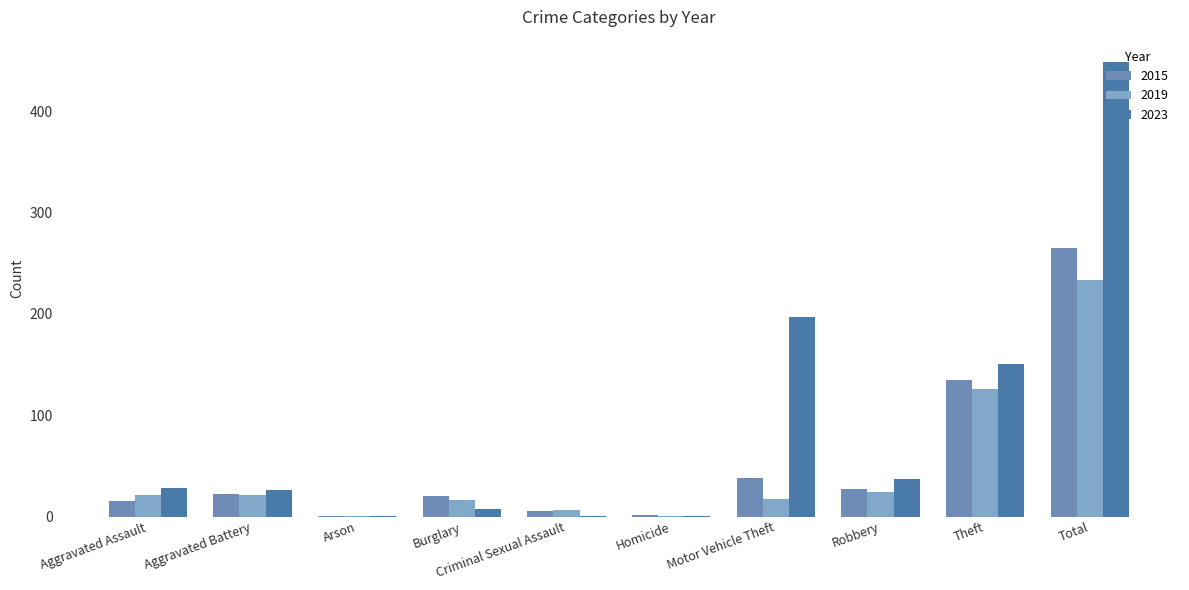

Between Criminal Sexual Assault and Motor Vehicle Theft, which series saw the biggest shift?

2023